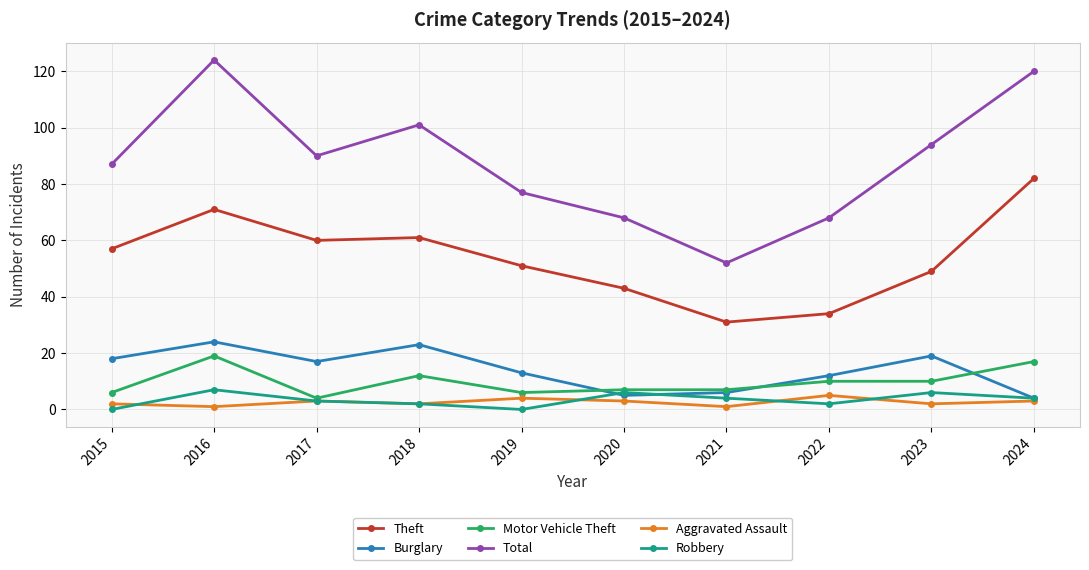

Is it true that Motor Vehicle Theft equals 12 at 2018?

True